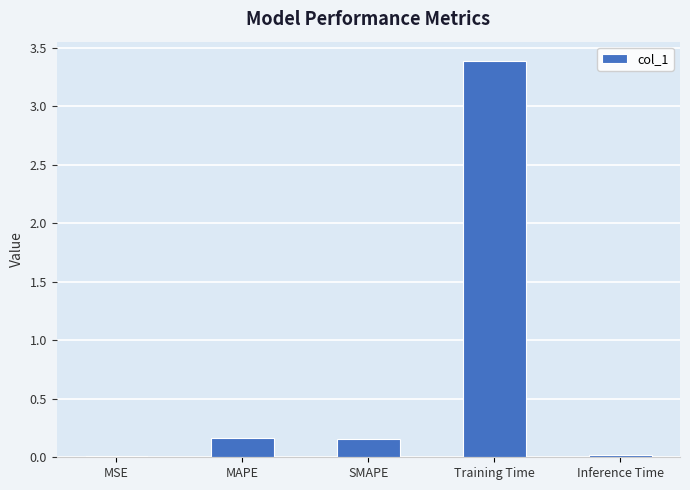

At which category does the chart reach its peak across all series?

Training Time